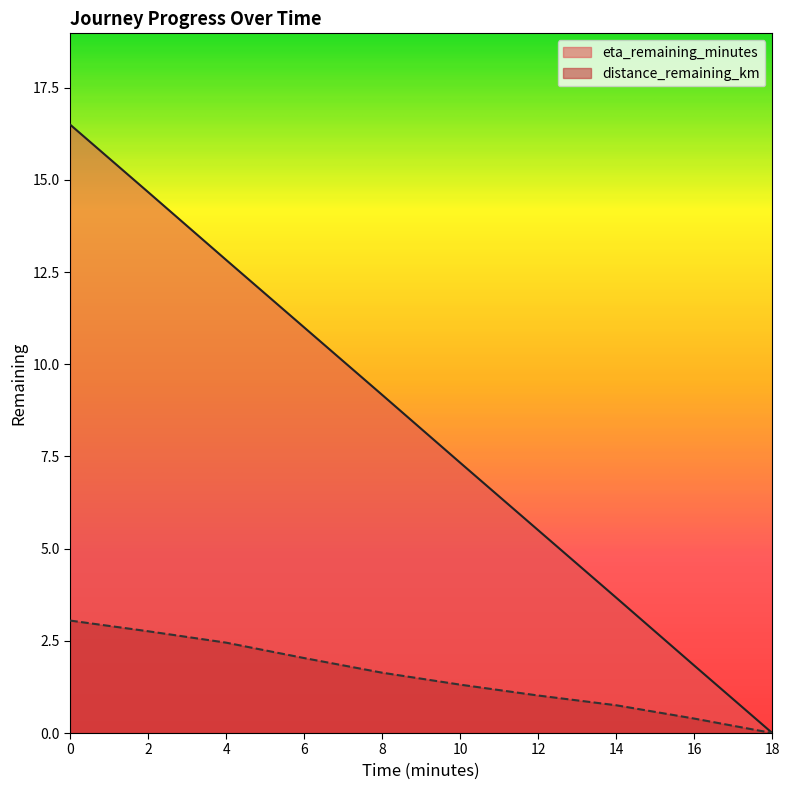

Reading left to right, extract all data points from this chart.

distance_remaining_km: 0.0=3.0	2.0=2.8	4.0=2.5	6.0=2.0	8.0=1.6	10.0=1.3	12.0=1.0	14.0=0.8	16.0=0.4	18.0=0.0
eta_remaining_minutes: 0.0=16.5	2.0=14.7	4.0=12.8	6.0=11.0	8.0=9.2	10.0=7.3	12.0=5.5	14.0=3.7	16.0=1.8	18.0=0.0